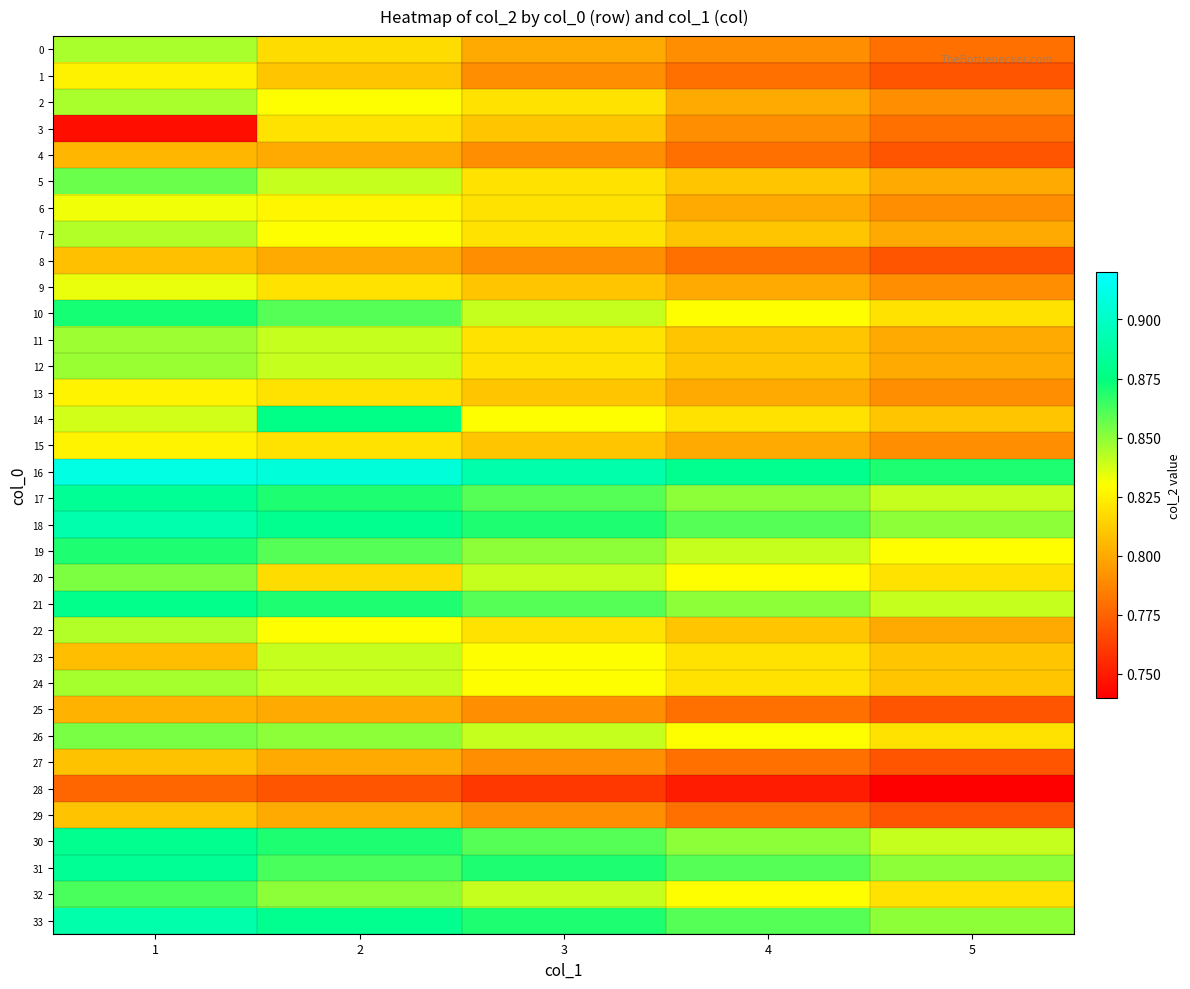

Which series has the largest total across all categories?

16